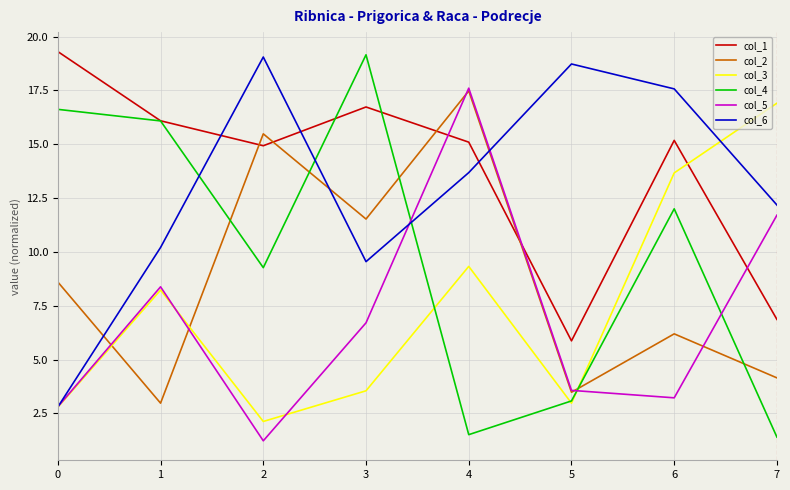

What is the total value across all series at 7?

53.2